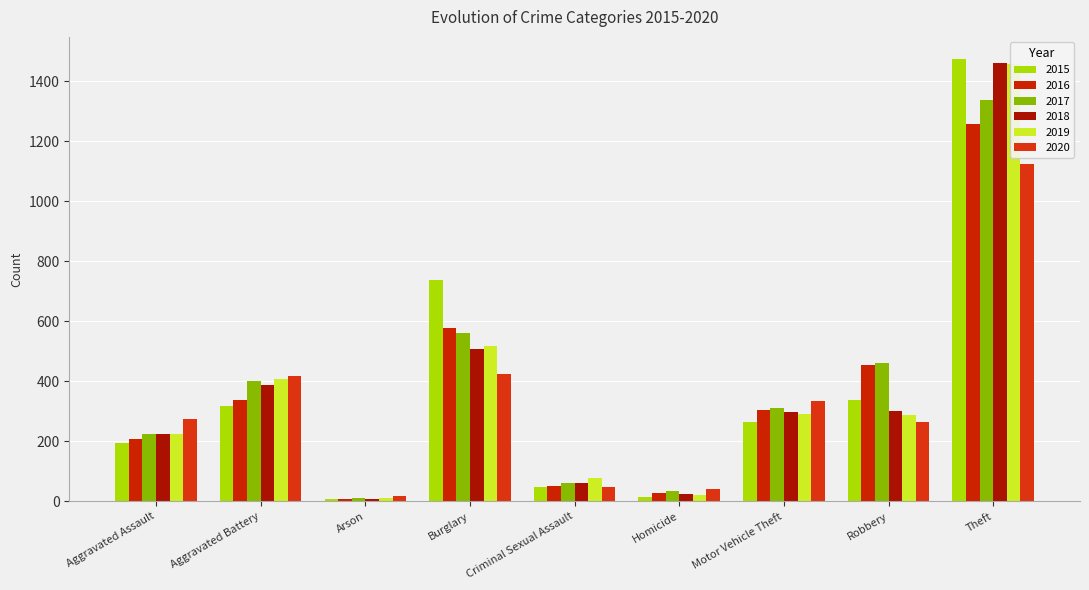

At which label does 2018 reach its minimum?

Arson